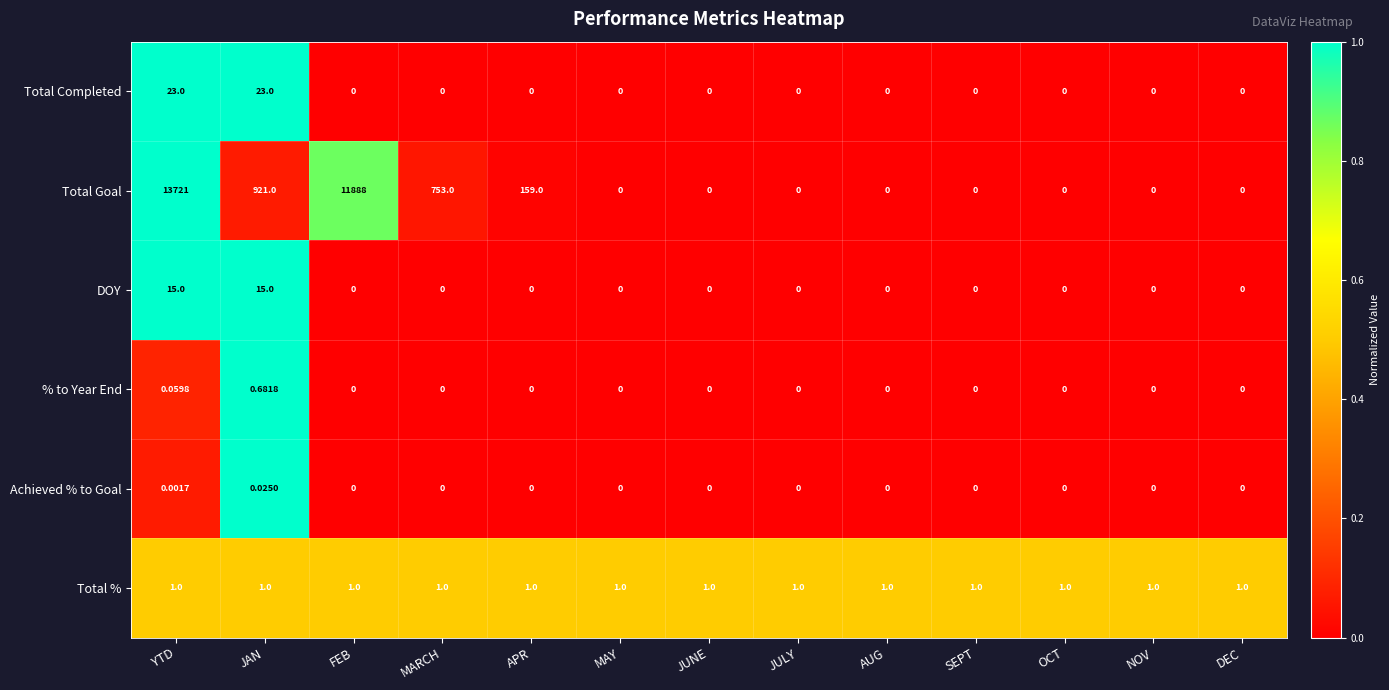

List the series in order of their peak value, lowest first.

Achieved % to Goal, % to Year End, Total %, DOY, Total Completed, Total Goal